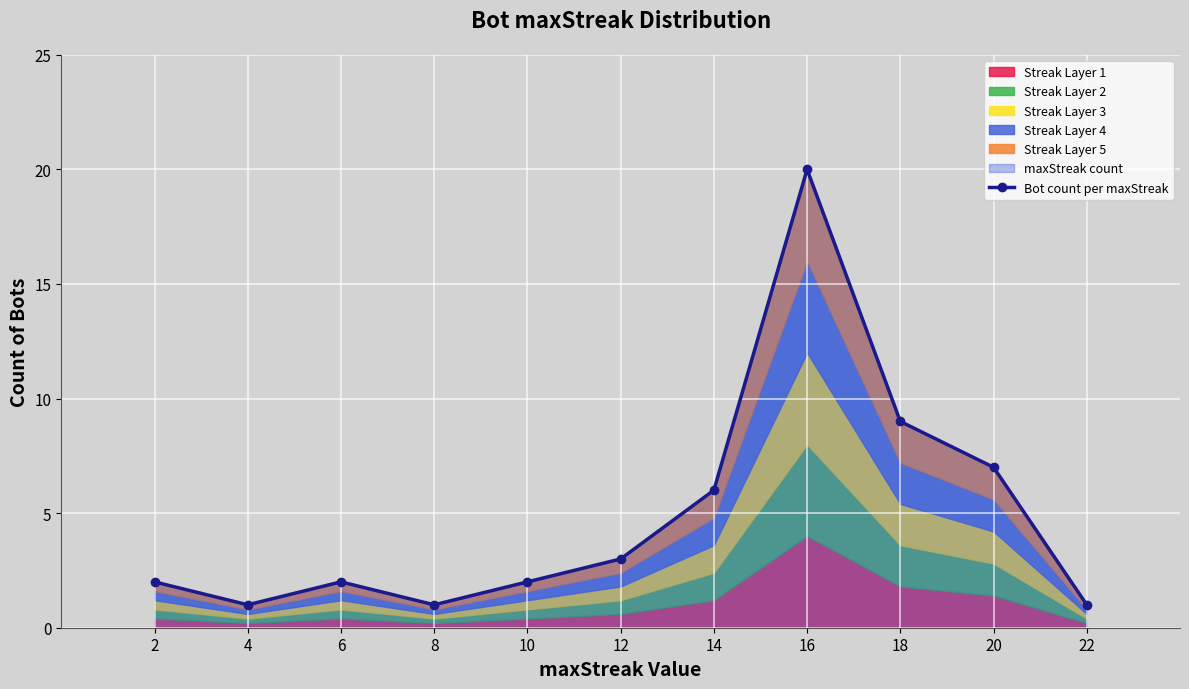

What is the change in value from 12 to 14?

+3